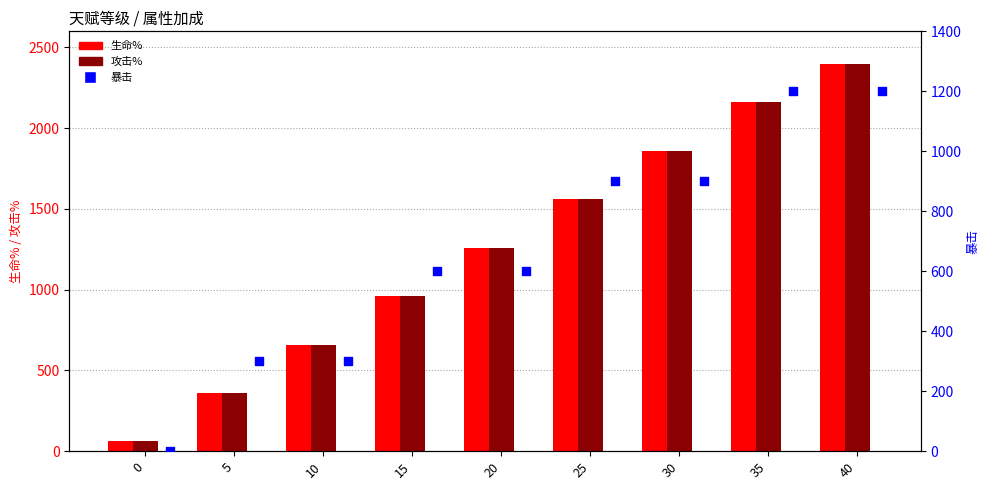

Is the value of 暴击 at 5 greater than the value of 攻击% at 25?

No